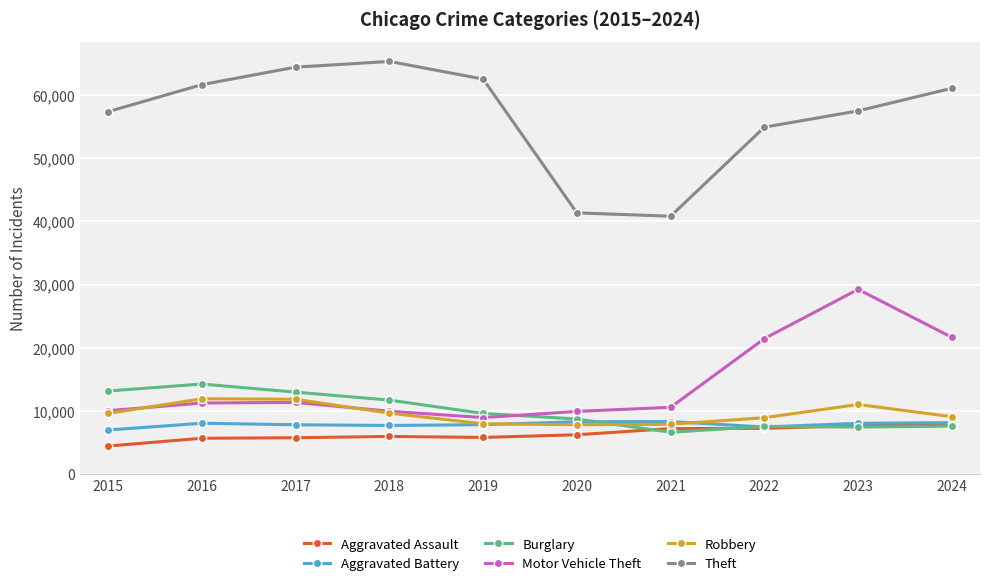

Does the chart have visible grid lines?

Yes